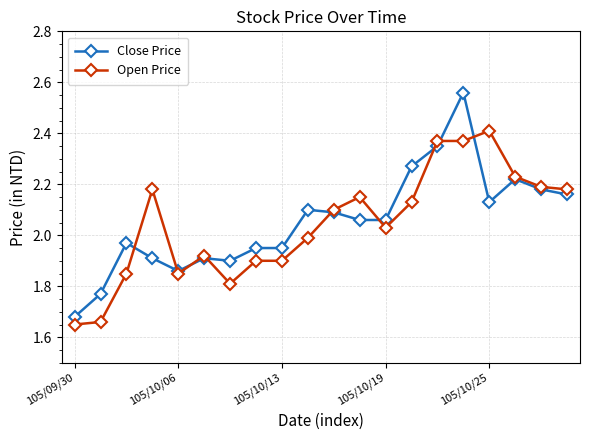

List the series in order of their peak value, lowest first.

Open Price, Close Price